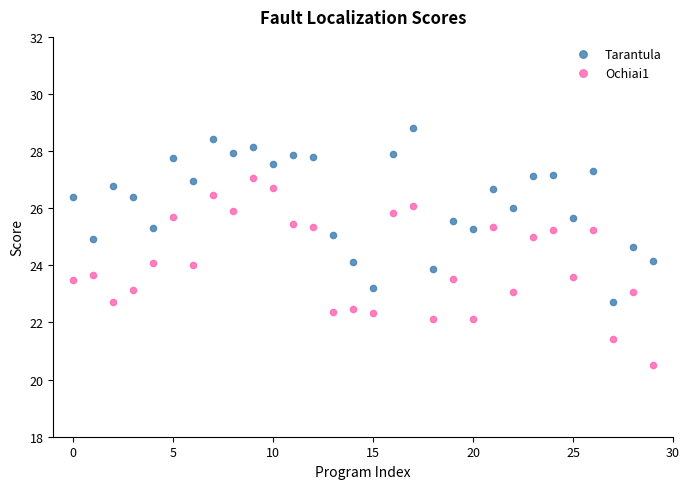

Across all data points, what is the range of Y values (max minus min)?

8.3